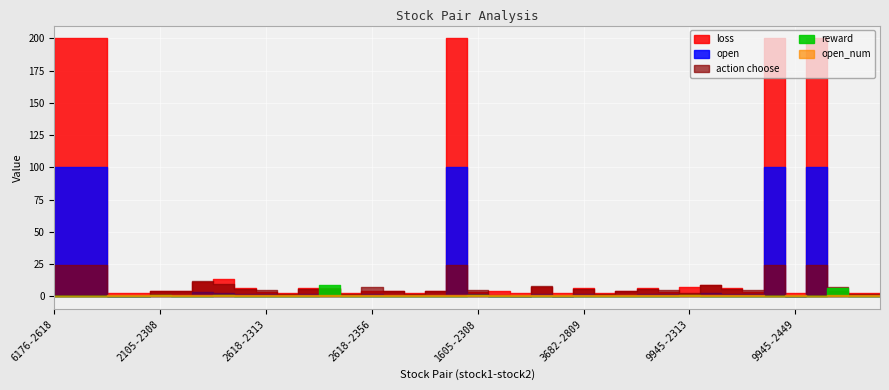

Which series has the largest total across all categories?

loss